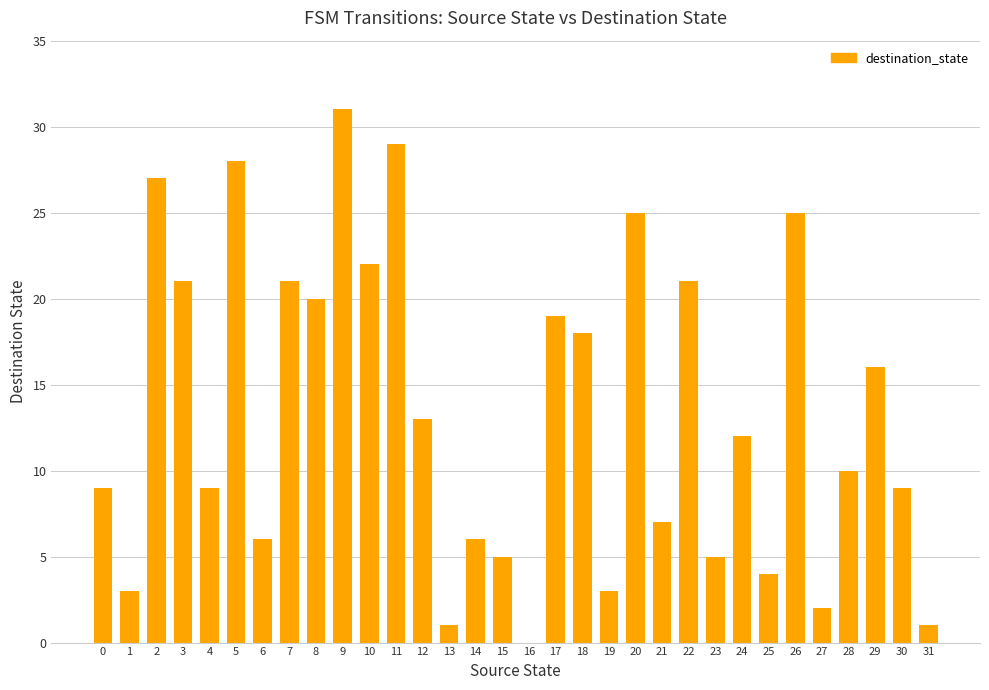

Which category has the highest value across all series?

9